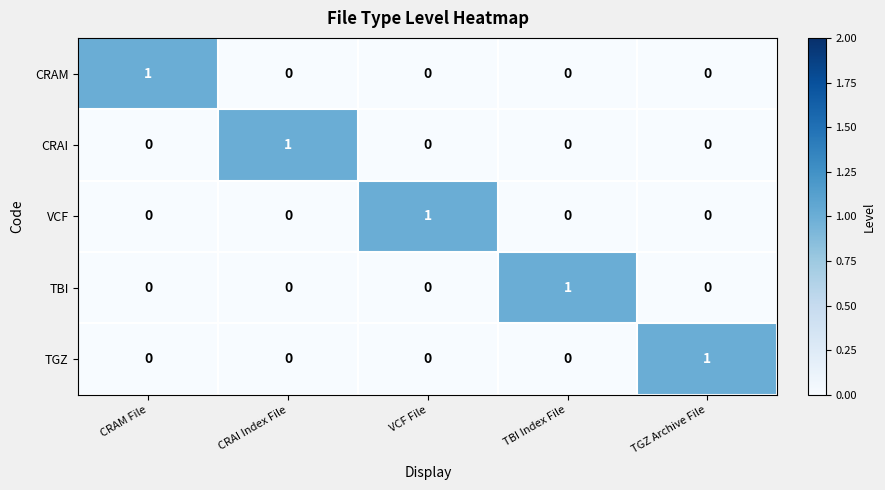

At how many categories does at least one series exceed 0?

5